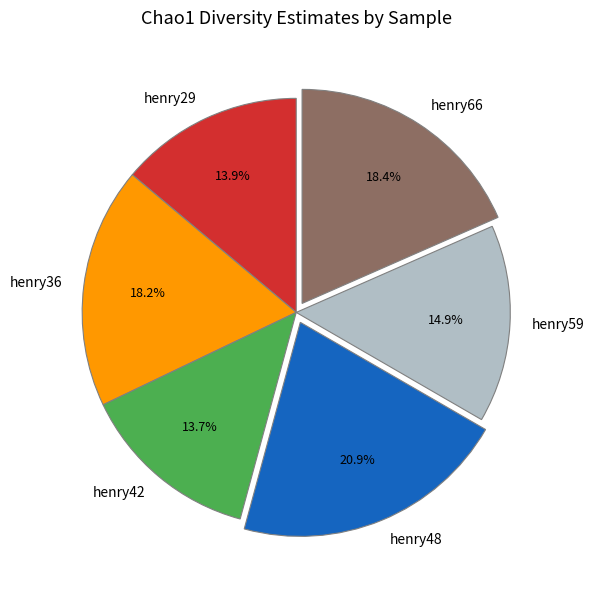

Approximately how many times larger is the value at henry59 compared to henry66?

0.8